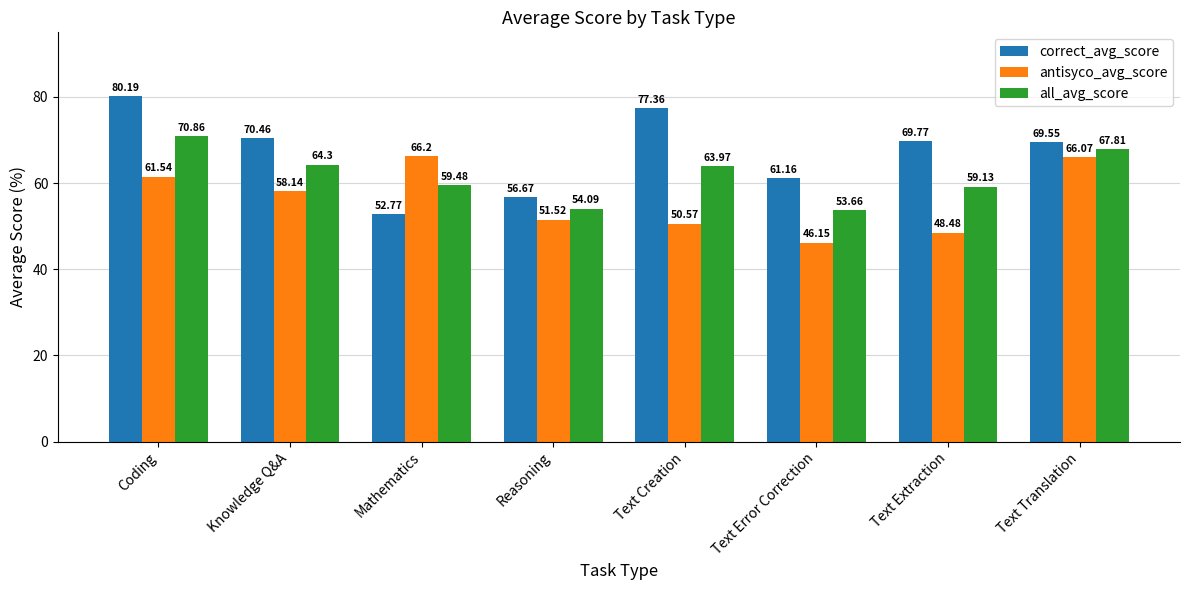

What is the label of the 4th bar from the left?

Reasoning